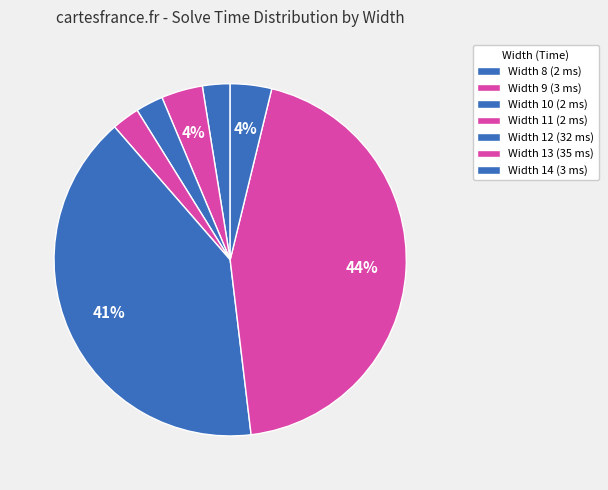

Count the number of slices in the pie.

7